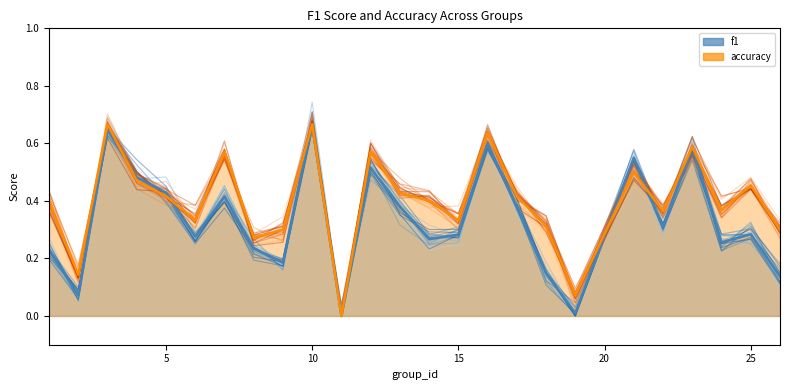

Is the value of accuracy at 11 greater than the value of f1 at 26?

No